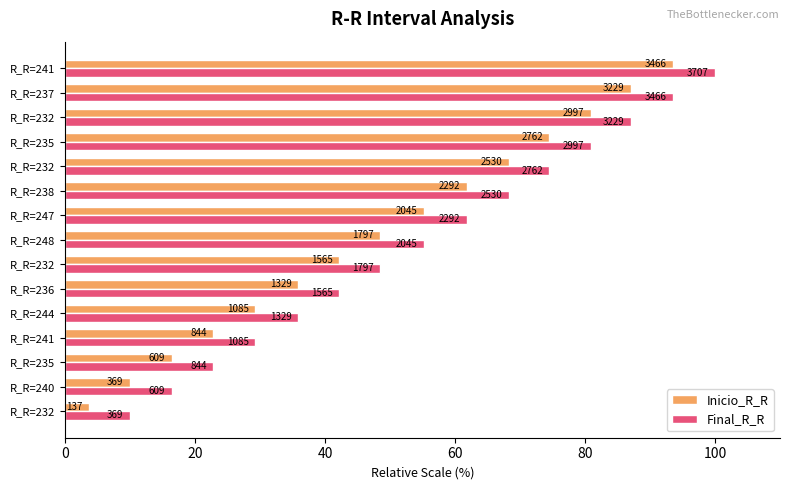

What are all the series names shown in the legend?

Inicio_R_R, Final_R_R